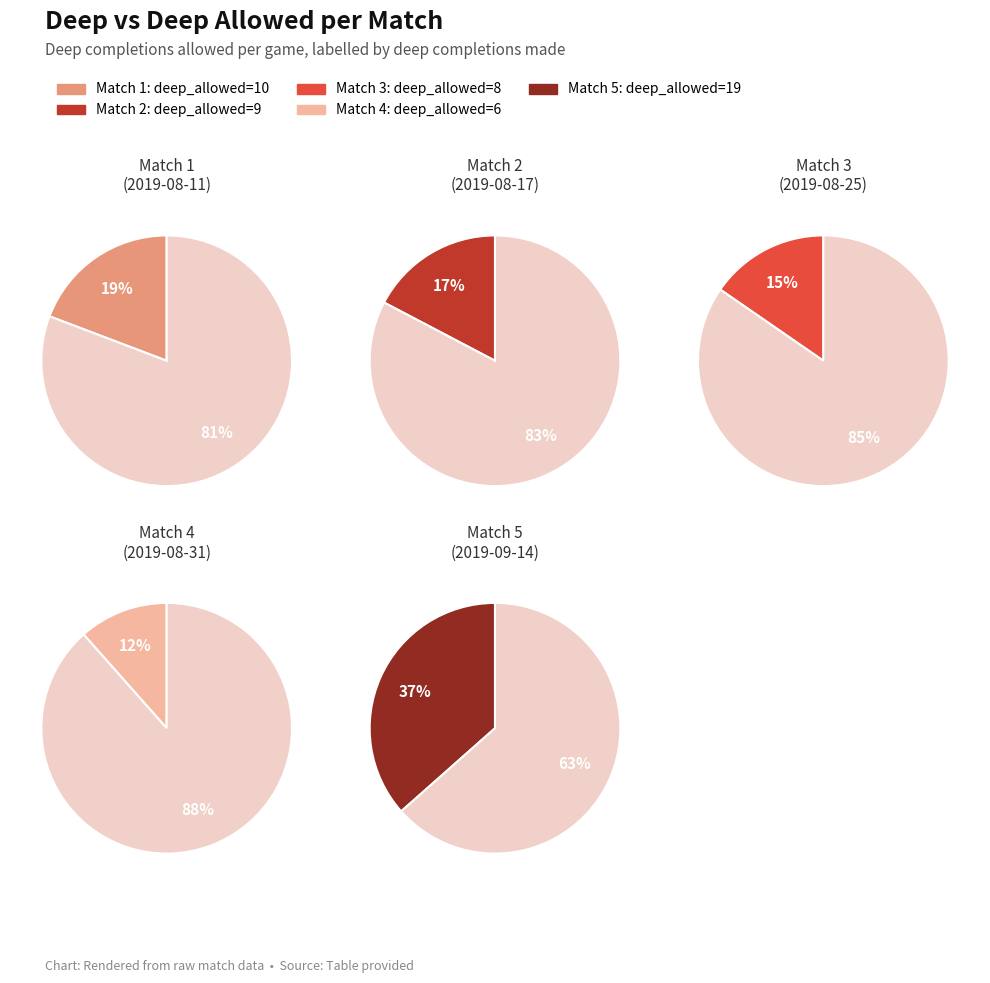

Does 4 account for over 50% of the chart?

No